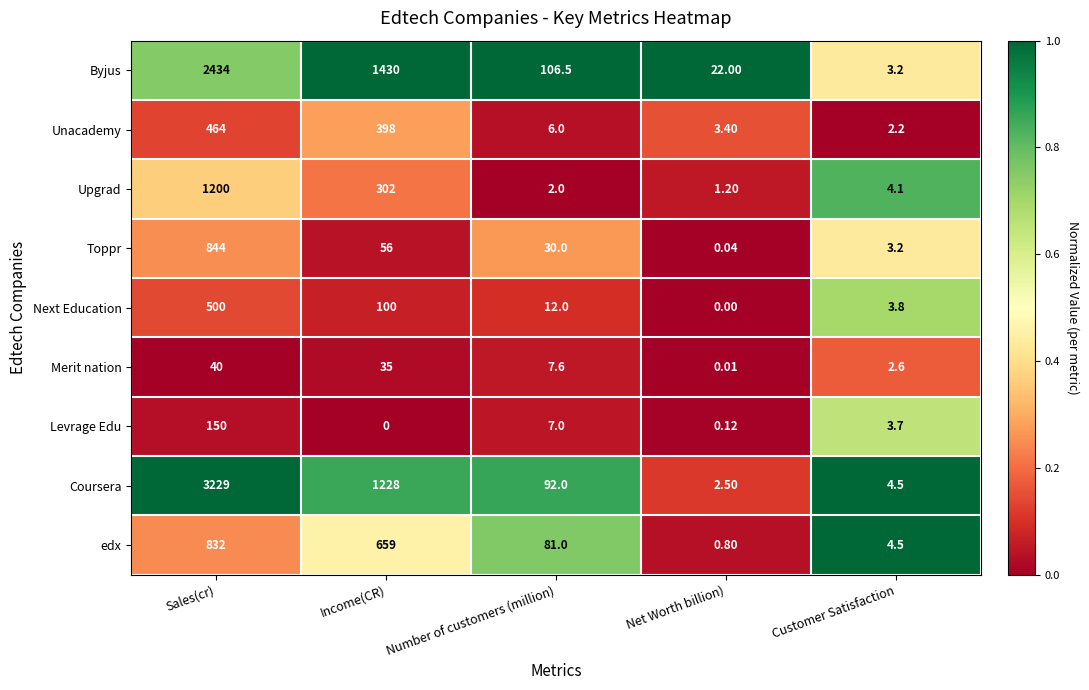

At Sales(cr), list the series in order from smallest to largest.

Merit nation, Levrage Edu, Unacademy, Next Education, edx, Toppr, Upgrad, Byjus, Coursera